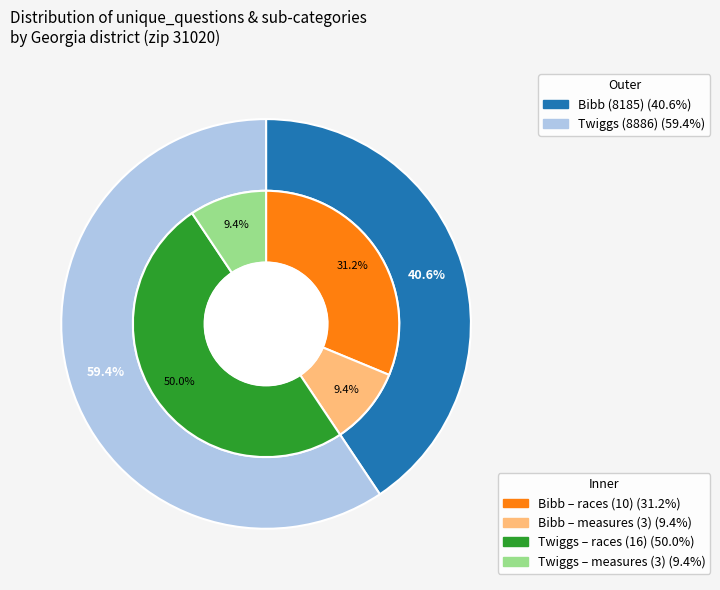

To the nearest percent, what is the combined percentage of Bibb (8185) and Twiggs (8886)?

100%